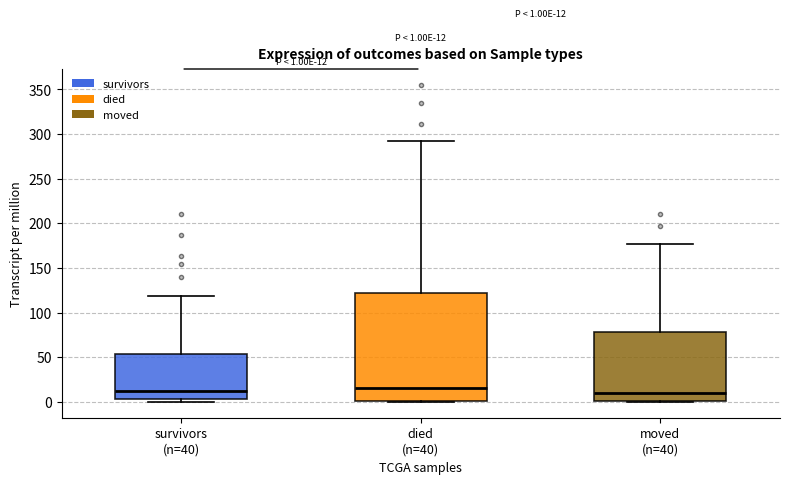

Which box is the tallest, from its lower edge to its upper edge?

died (n=40)